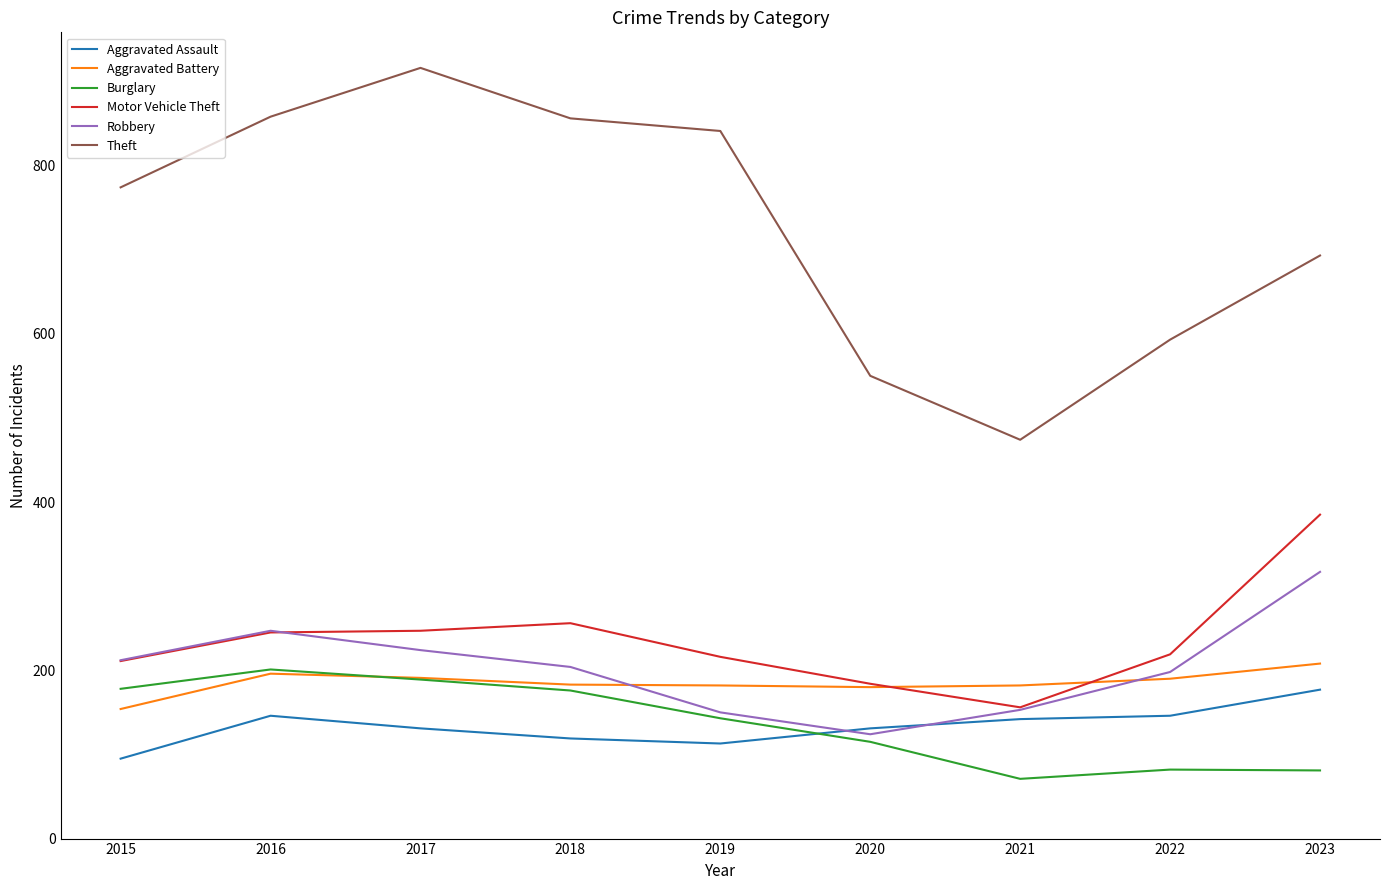

What is the spread (max minus min) of values at 2017?

785